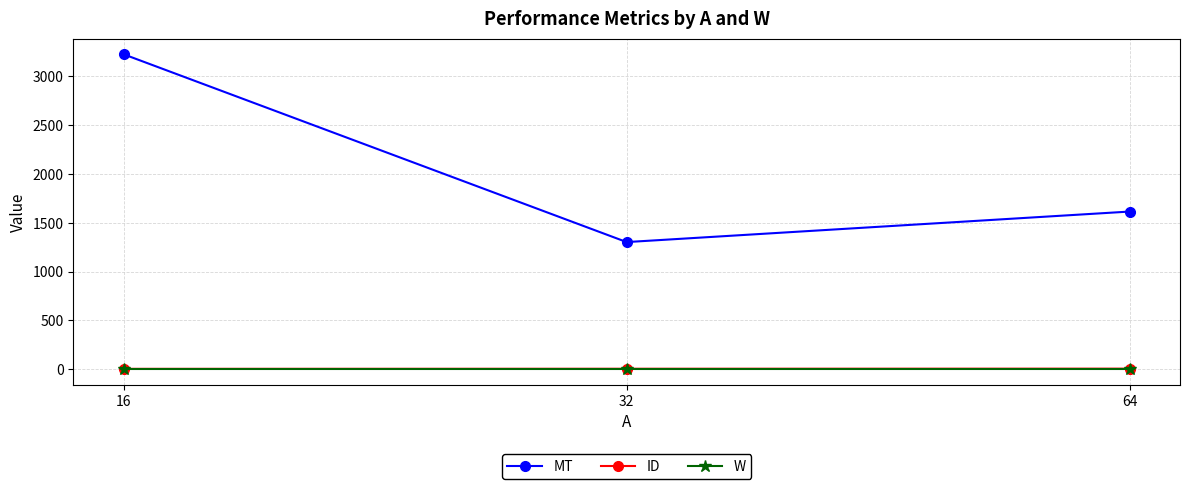

How many lines are shown in the chart?

3